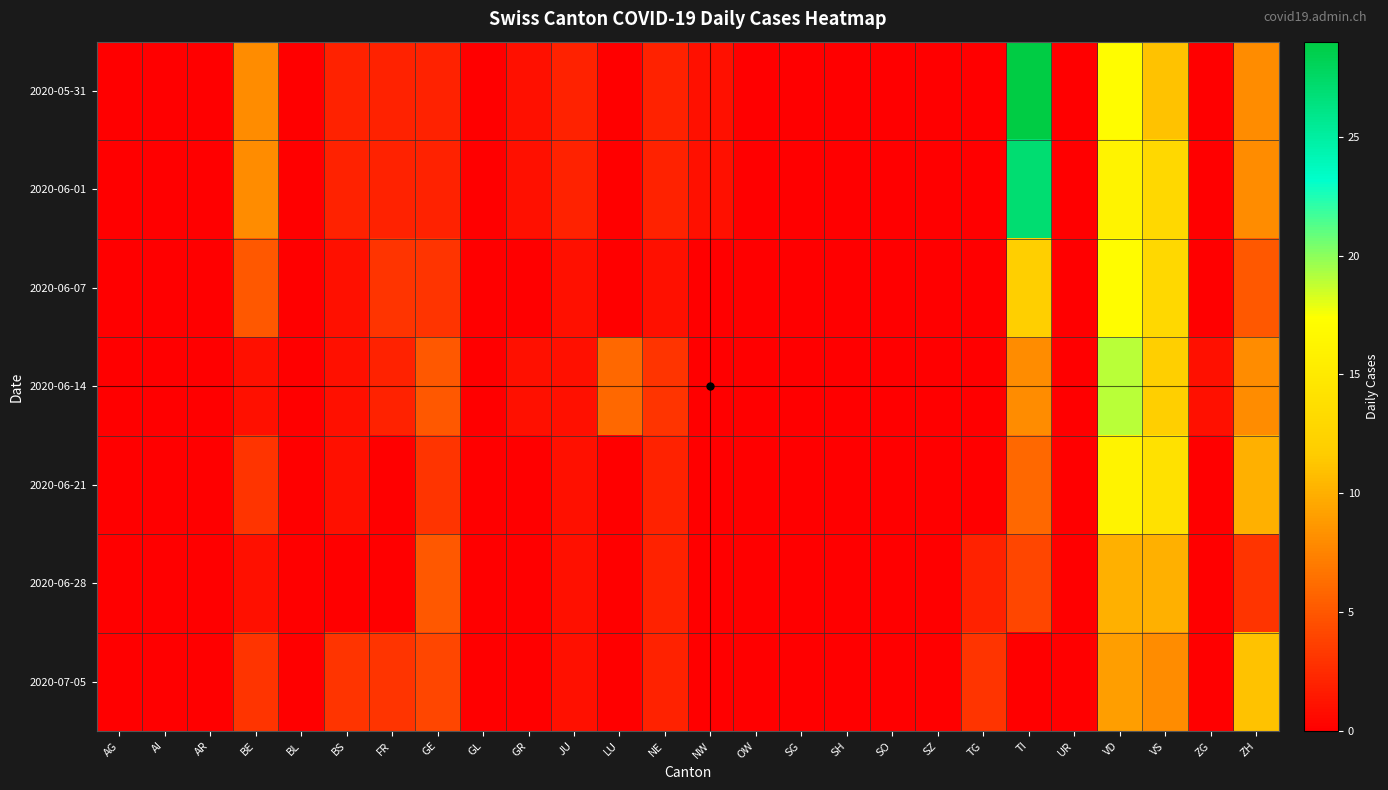

Which series has the widest spread of values?

2020-05-31